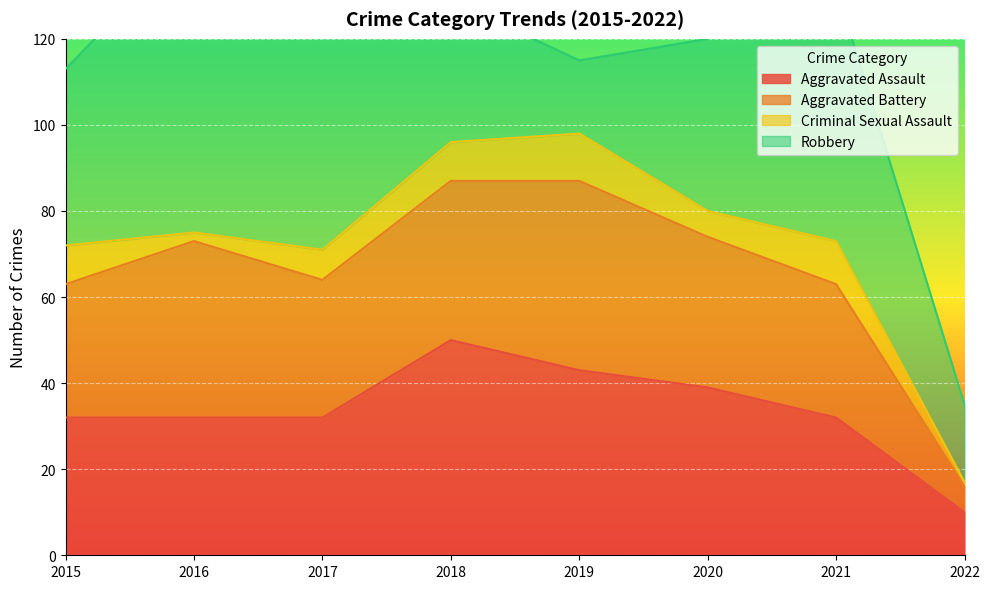

How many values in the Aggravated Assault series exceed 32?

3